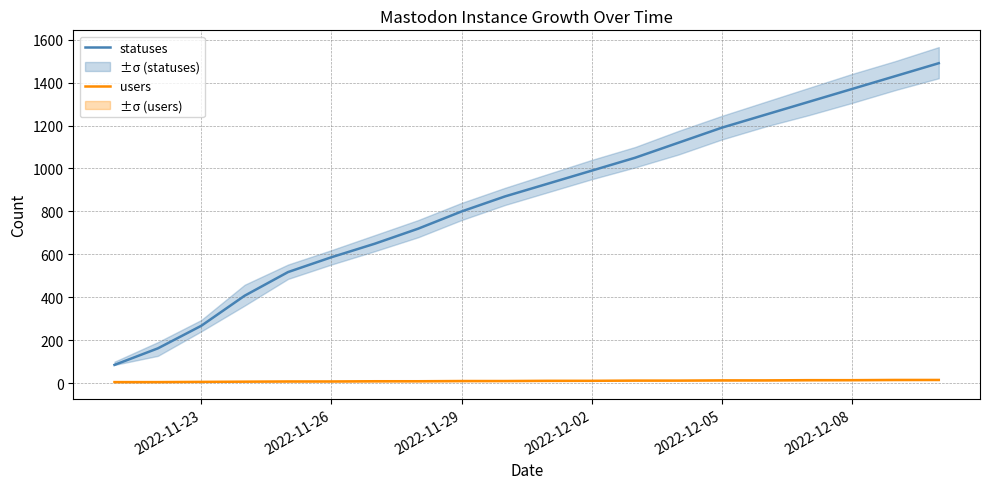

True or false: users and statuses intersect in this chart.

False